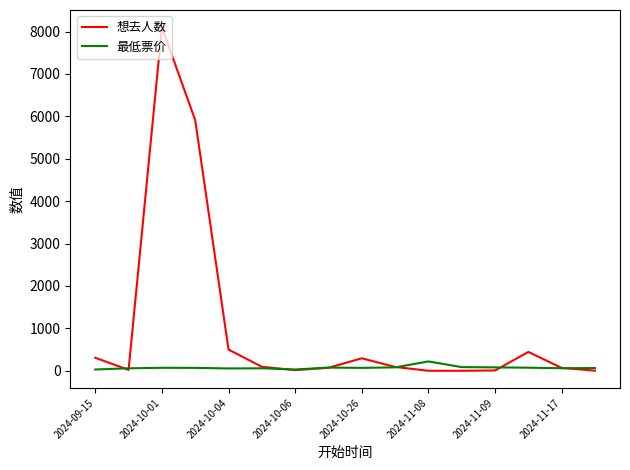

True or false: 最低票价 has more than 1 interior local peaks.

True